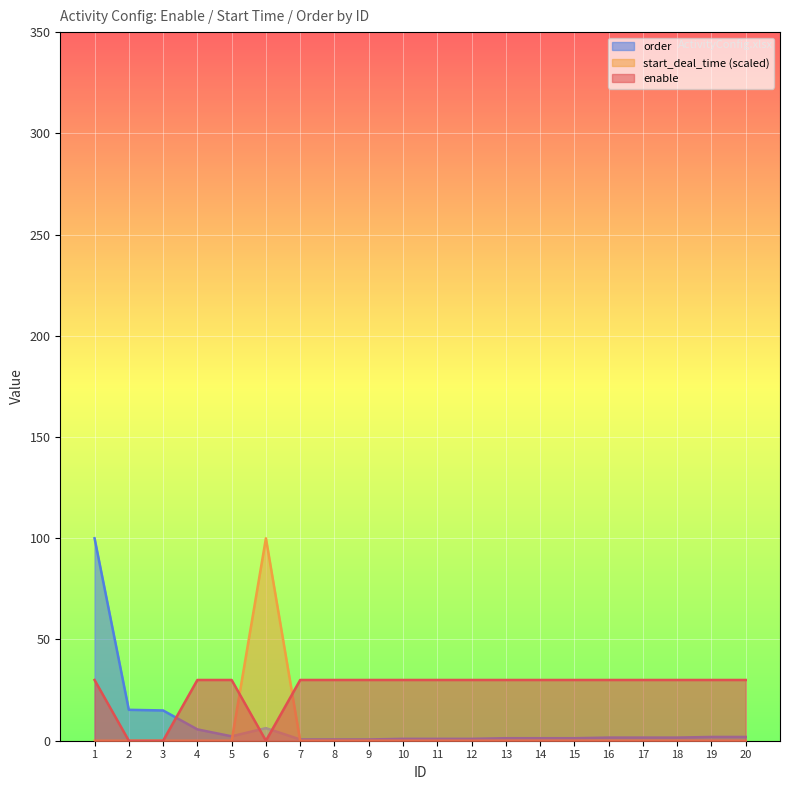

What is the sum of all order values?

161.1